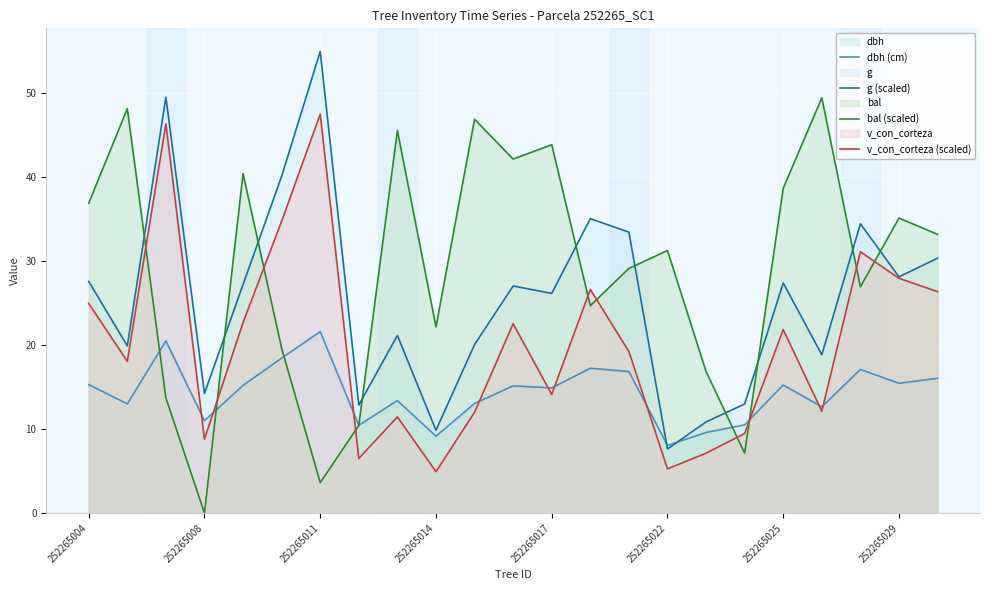

True or false: dbh (cm) has more than 1 interior local peaks.

True